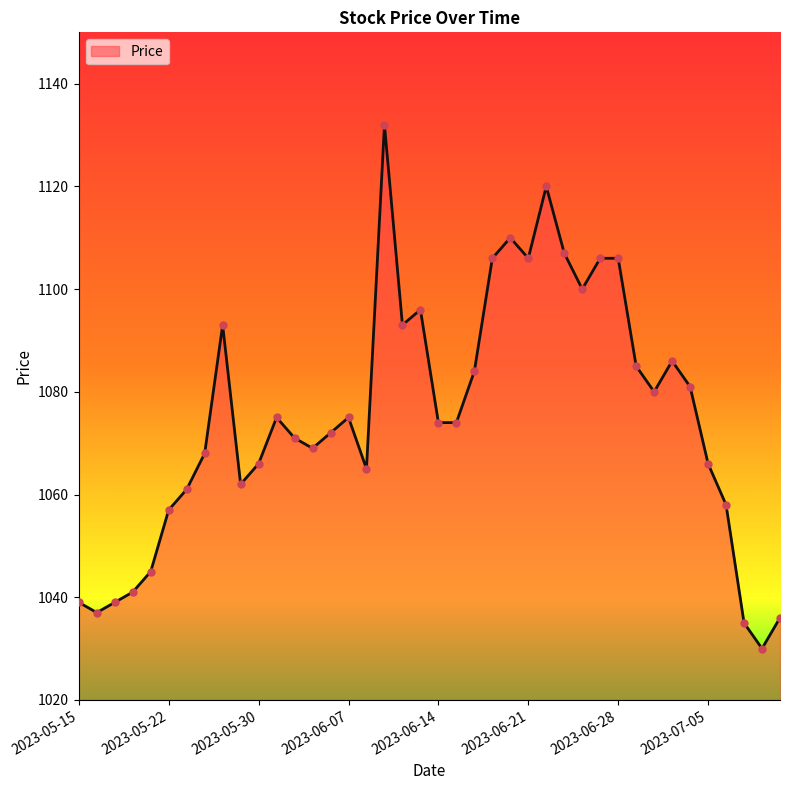

What is the difference between the maximum and minimum values?

102